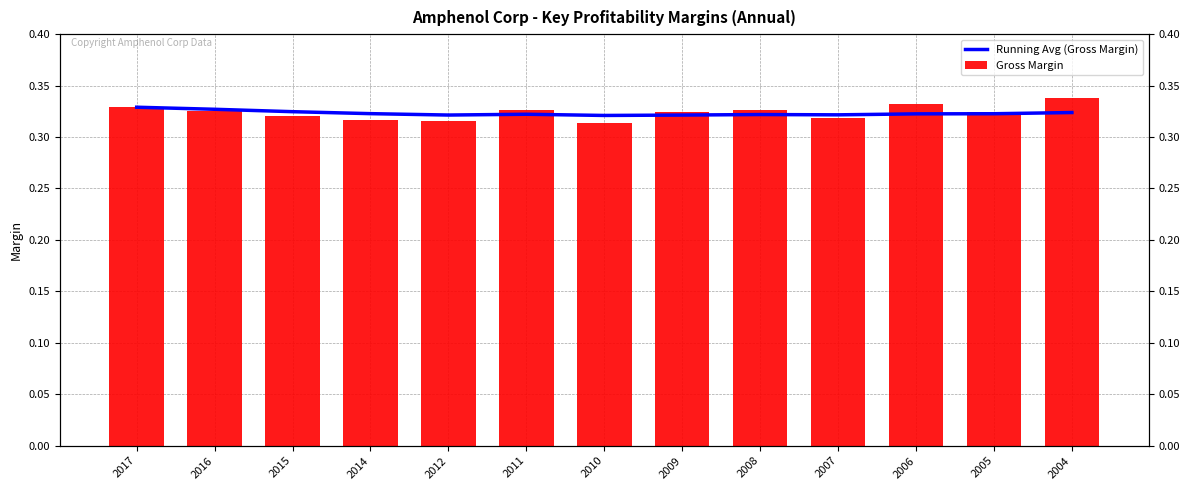

What is the lowest value of the Running Avg (Gross Margin) series?

0.3